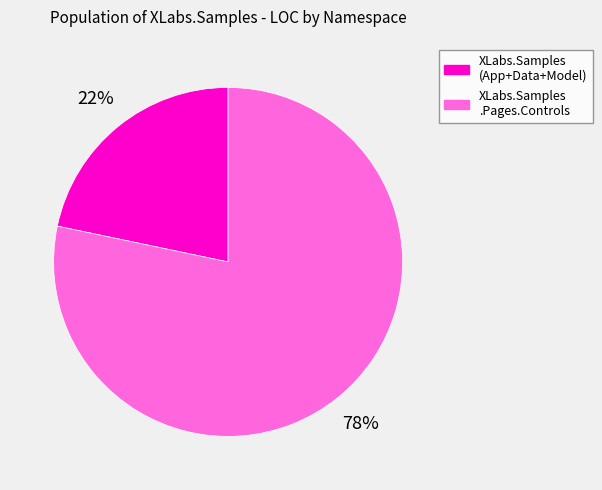

To the nearest percent, what is the average slice percentage?

50%